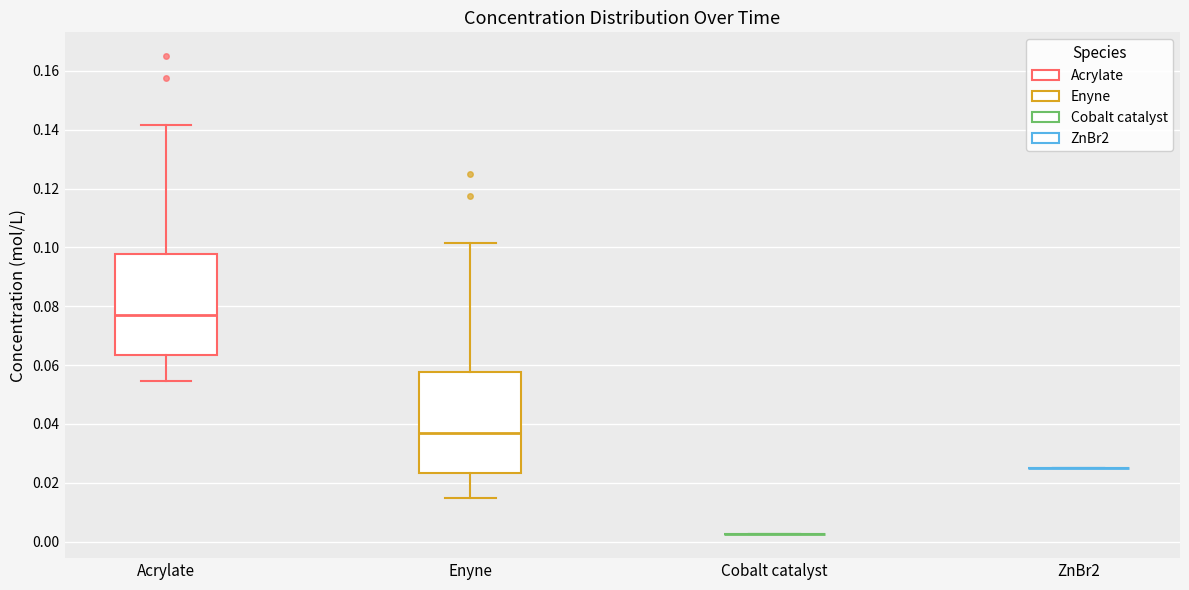

Reading left to right, read every box against the y-axis: the position of its median line, the range the box covers, and the ends of its whiskers. The values are not printed on the chart, so give them approximately, as read against the axis.

Acrylate: median 0.076, box 0.064 to 0.098, whiskers 0.054 to 0.142
Enyne: median 0.036, box 0.024 to 0.058, whiskers 0.014 to 0.102
Cobalt catalyst: box collapsed to a line at 0.002, whiskers 0.002 to 0.002
ZnBr2: box collapsed to a line at 0.026, whiskers 0.026 to 0.026